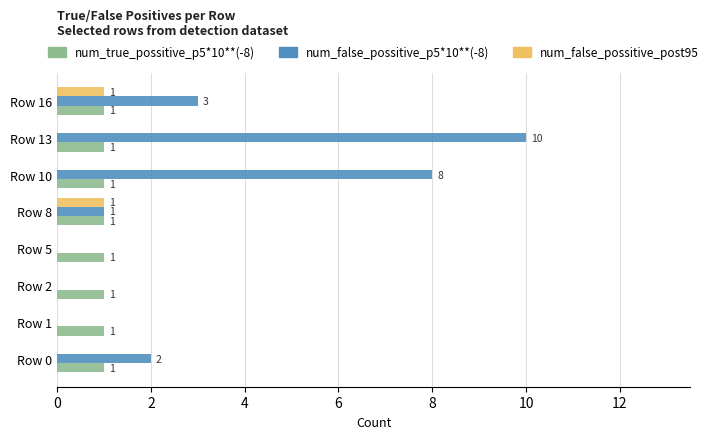

True or false: num_false_possitive_post95 has a value of 1 at Row 16.

True